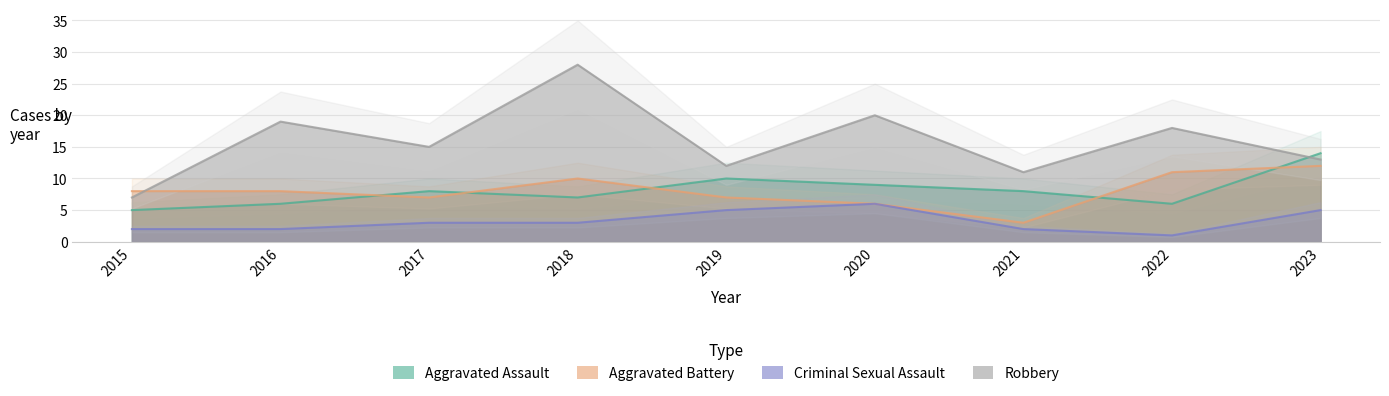

The Aggravated Battery series shows 3 at 2018. True or false?

False